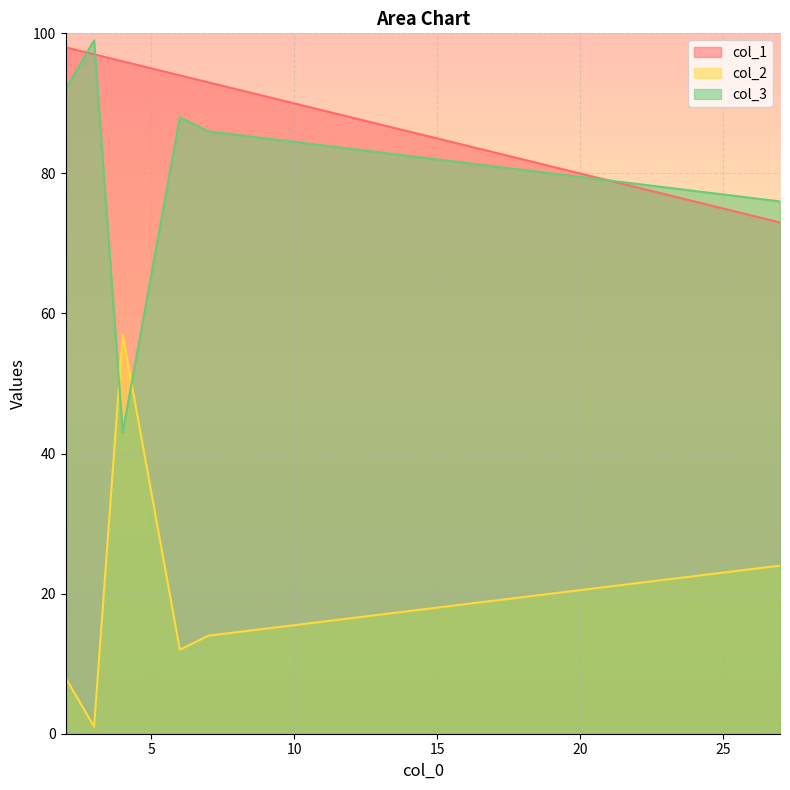

Which series has the largest range (max minus min)?

col_2